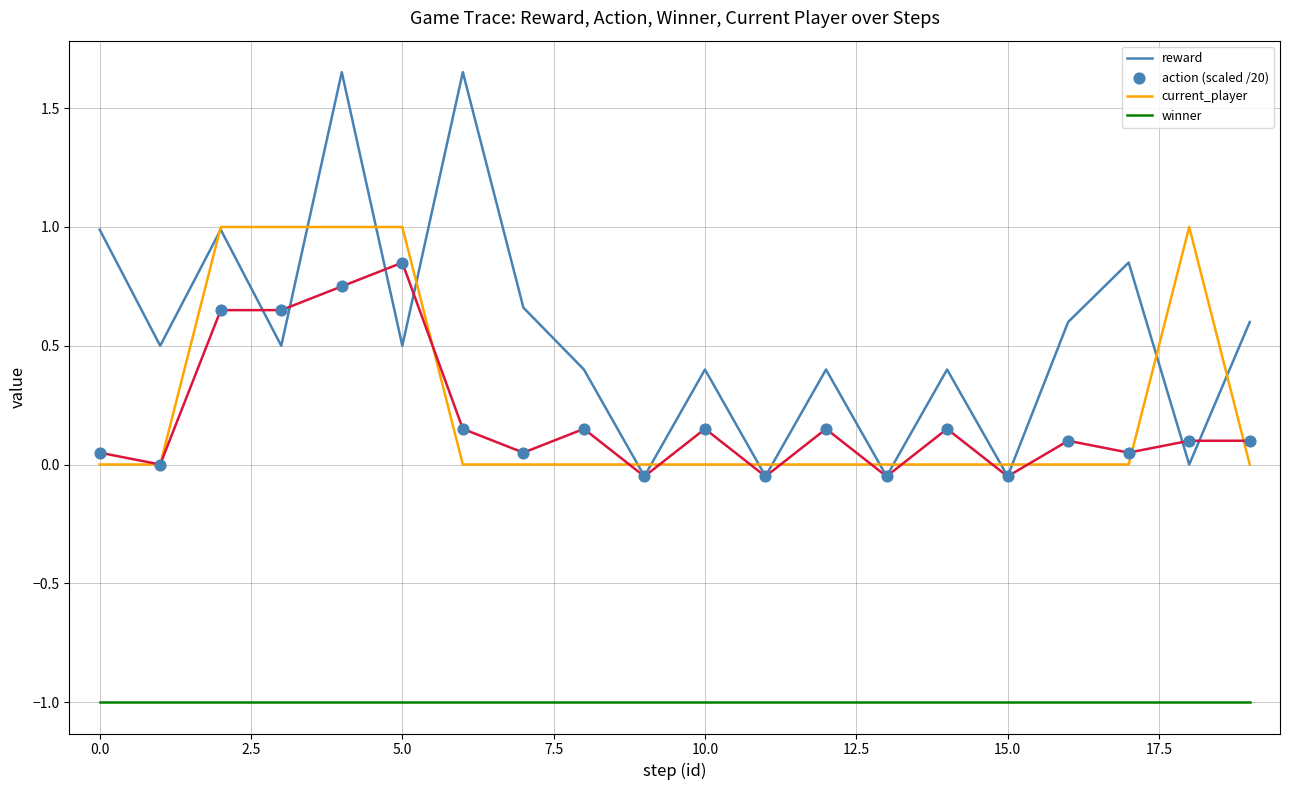

What is the minimum value shown in the chart?

-1.0